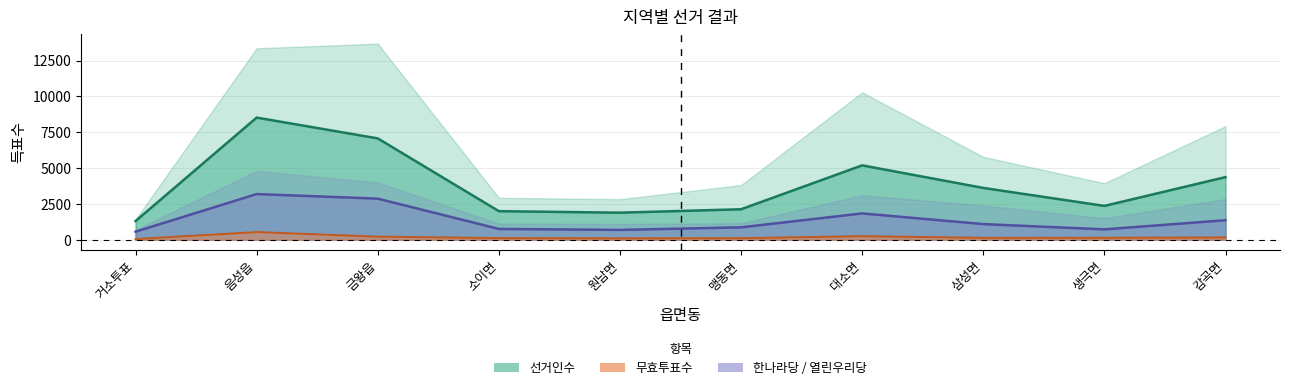

What is the label of the 2nd point from the right?

생극면